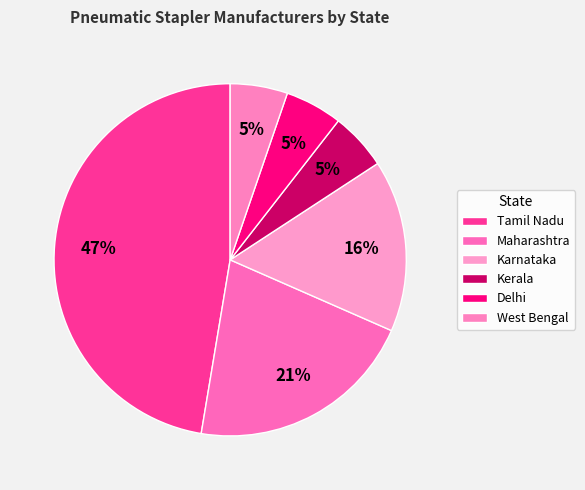

Count the number of slices in the pie.

6